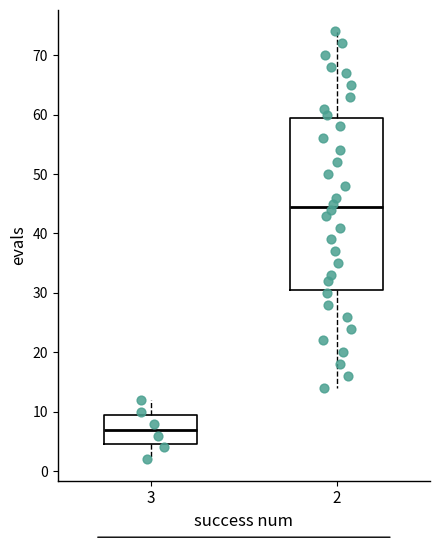

Comparing the boxes themselves (not the whiskers), which one is the tallest?

2